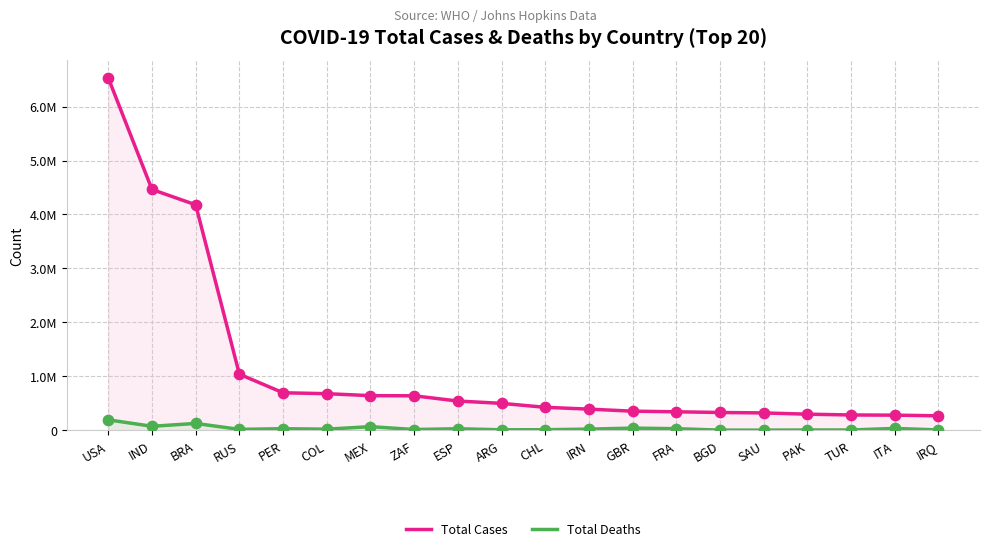

What is the total value across all series at BRA?

4307590